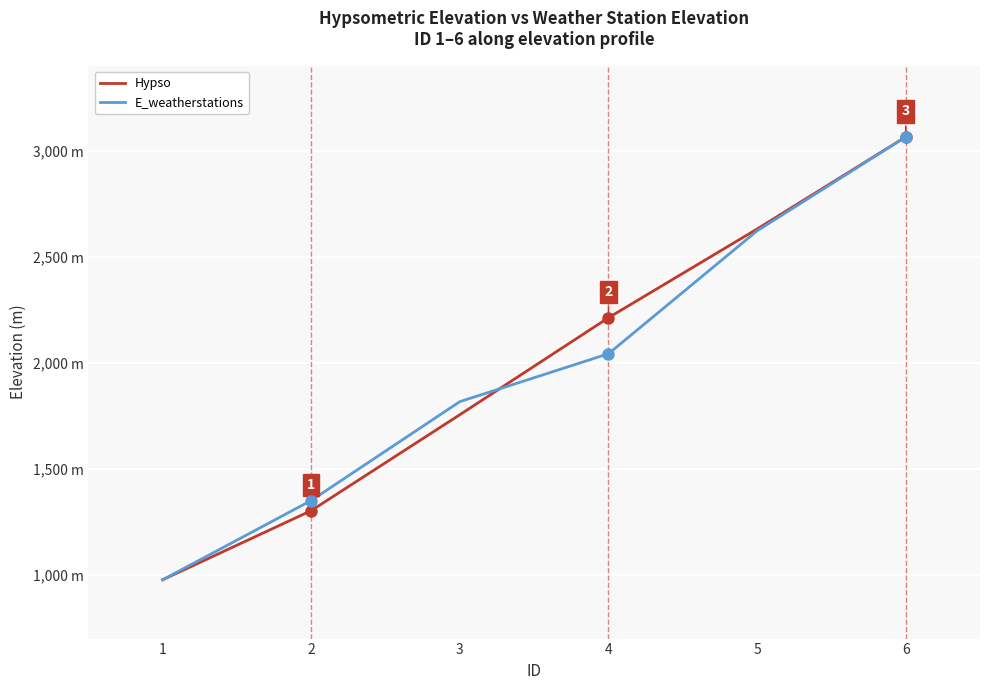

What is the value of the E_weatherstations point at the 1st from the left?

977.0